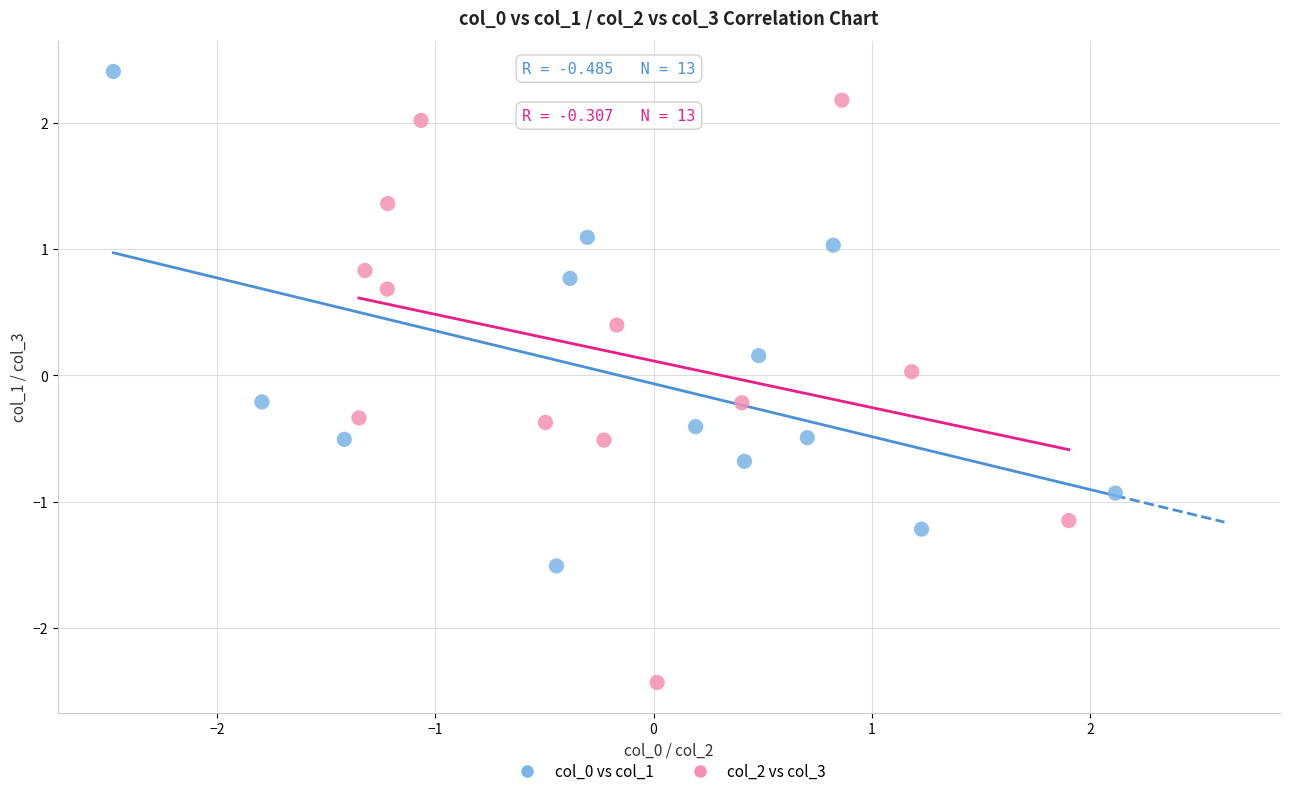

Which series reaches the minimum Y coordinate?

col_2 vs col_3